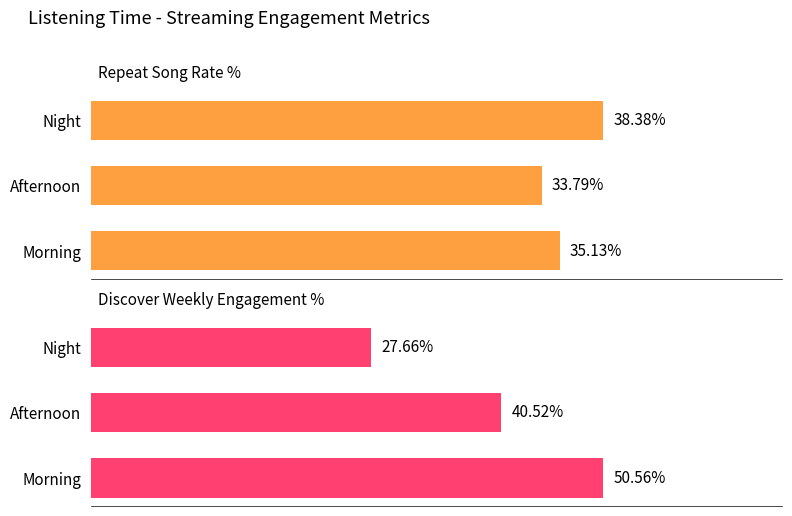

Is the value of Discover Weekly Engagement % at Afternoon greater than the value of Repeat Song Rate % at Morning?

Yes